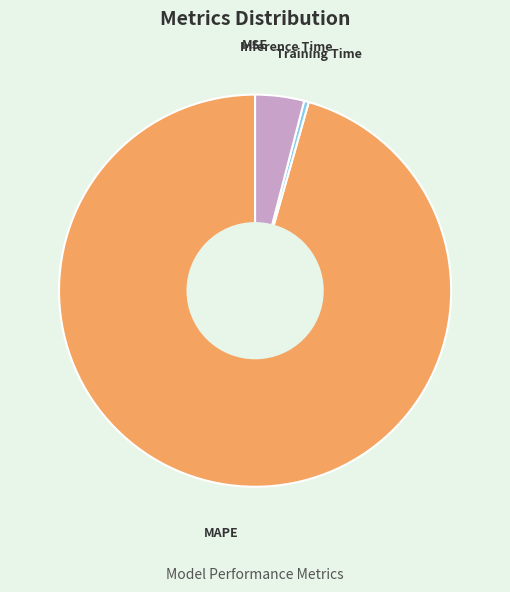

What is the largest slice in the pie chart?

MAPE